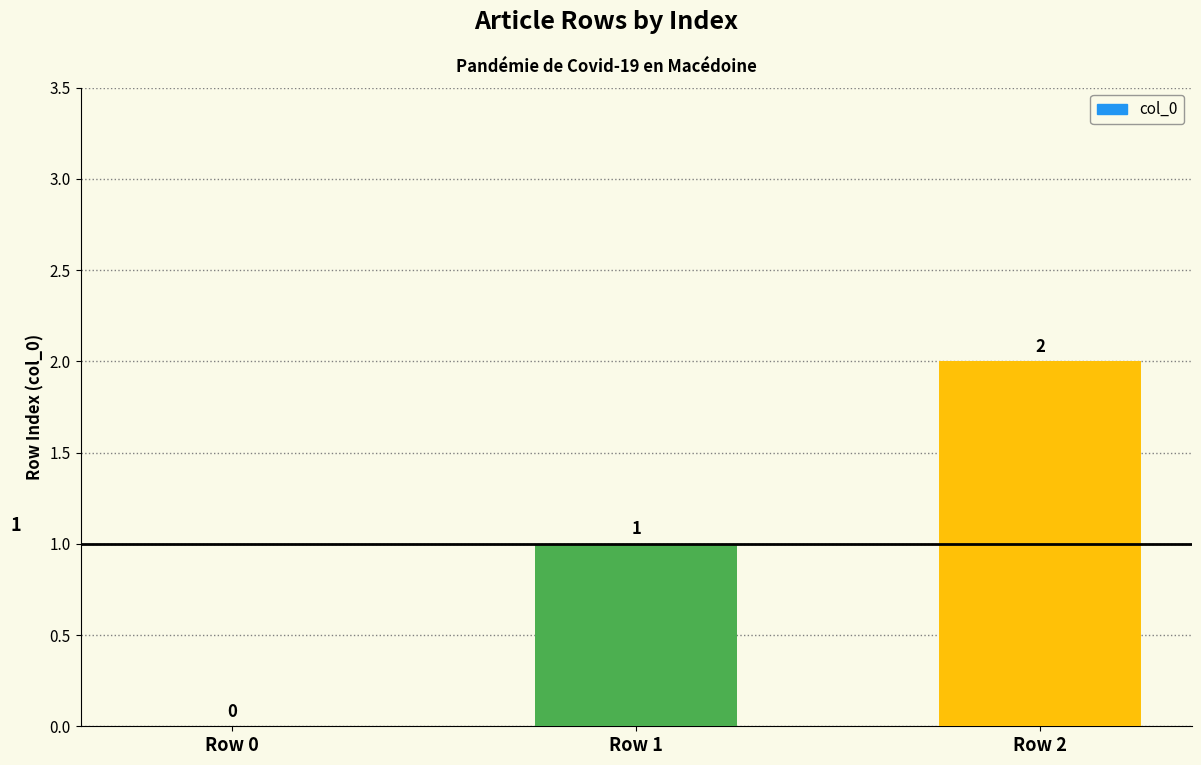

Approximately how many times larger is the value at Row 1 compared to Row 2?

0.5